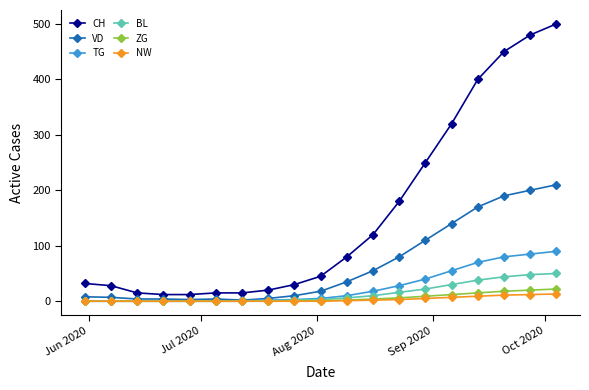

List the series in order of their peak value, lowest first.

NW, ZG, BL, TG, VD, CH